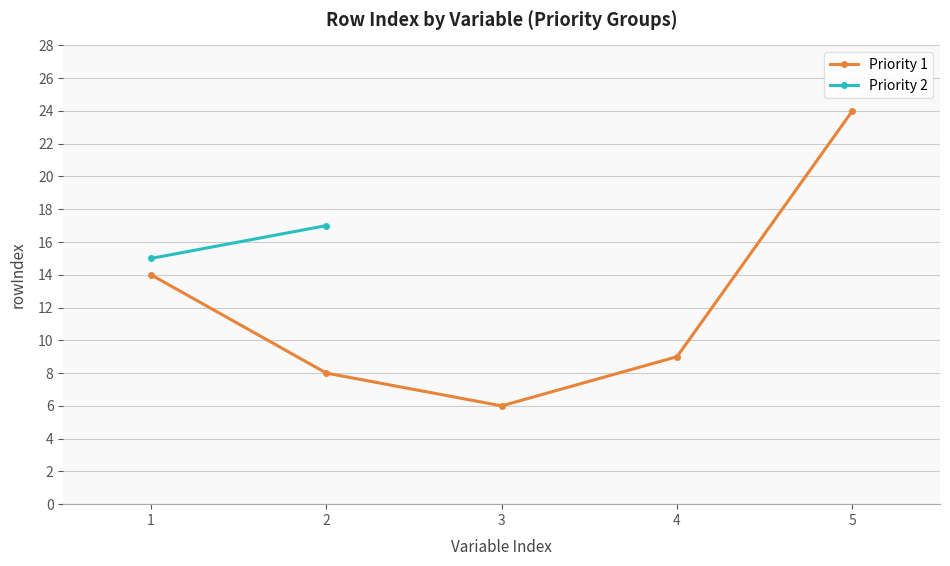

Which label corresponds to the smallest value in the chart?

3